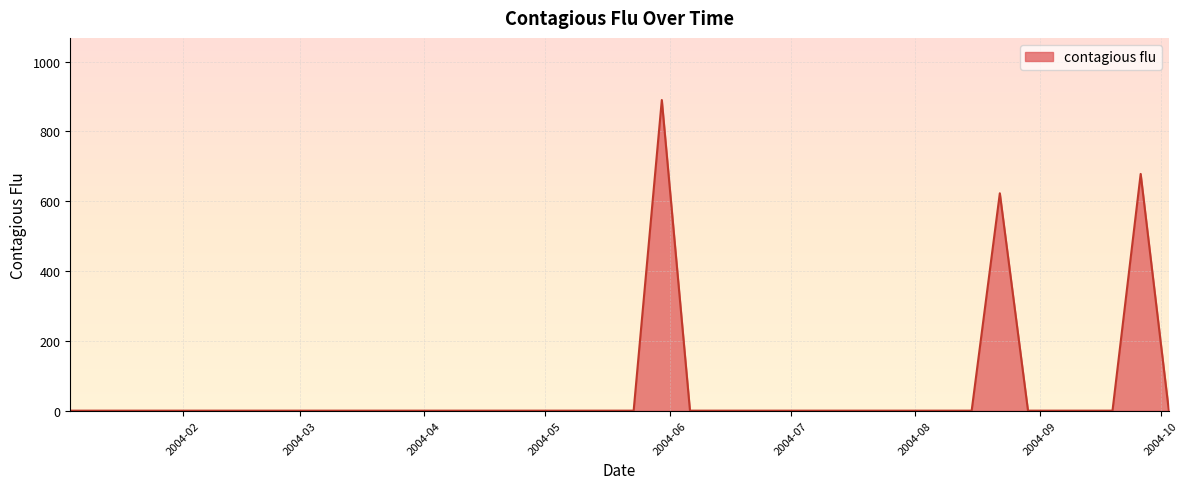

What is the greatest value displayed?

890.1